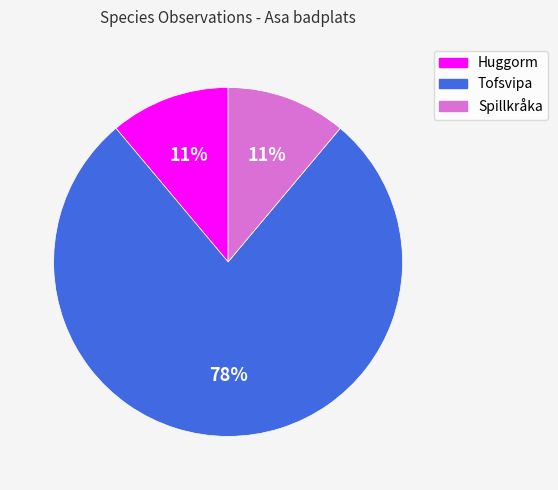

Is the sum of Spillkråka and Tofsvipa greater than half?

Yes